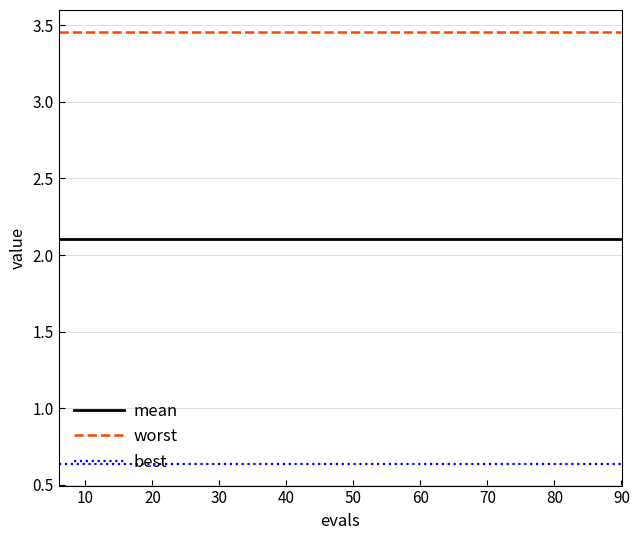

What is the maximum value for mean?

2.1